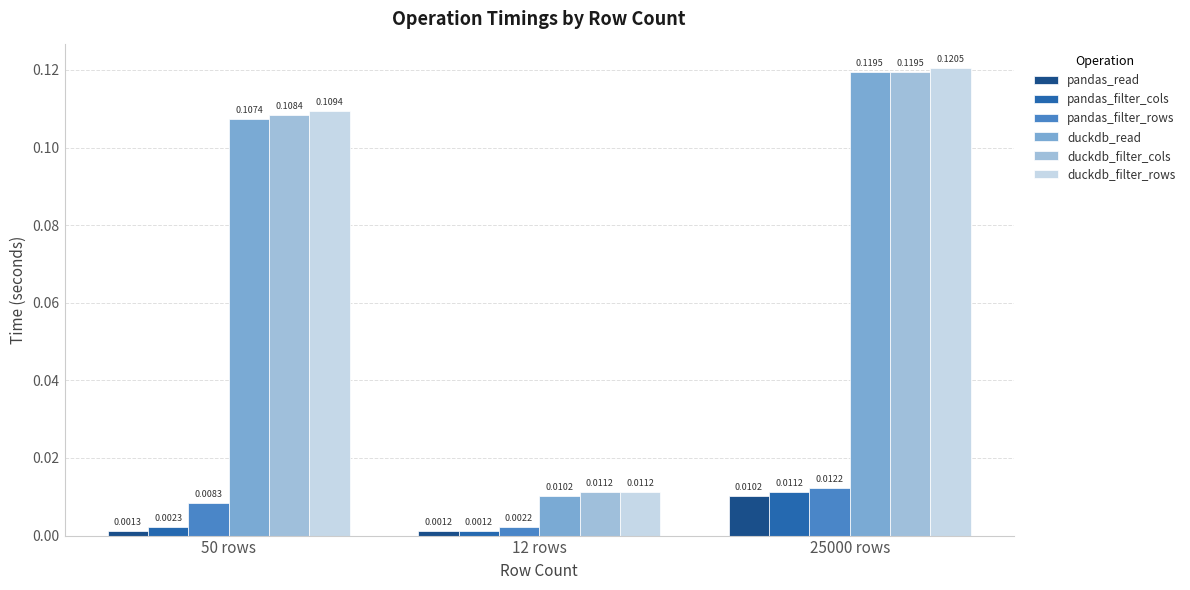

What is the sum of all duckdb_filter_rows values?

0.2